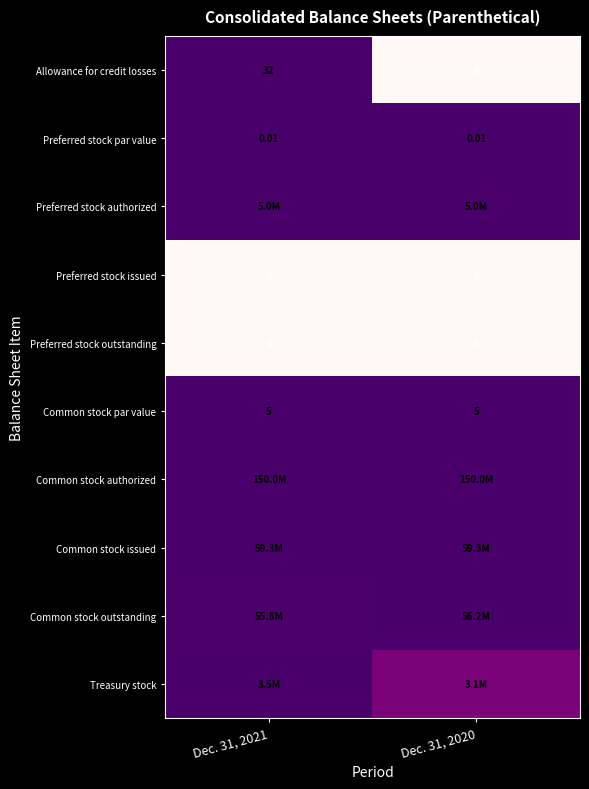

How many values in the Allowance for credit losses series are below 32?

1